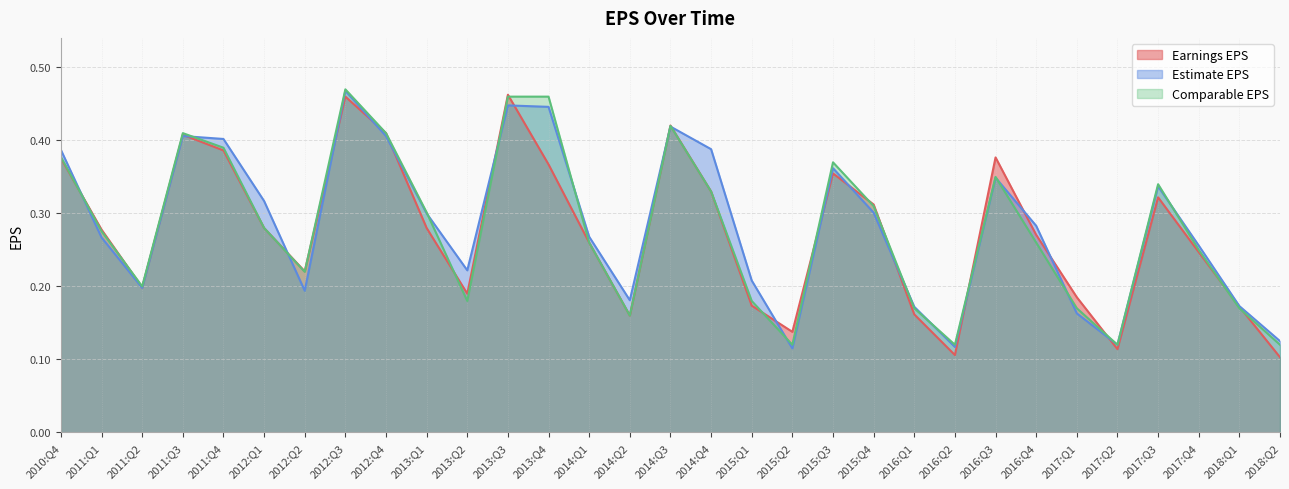

What is the lowest value of the Comparable EPS series?

0.1